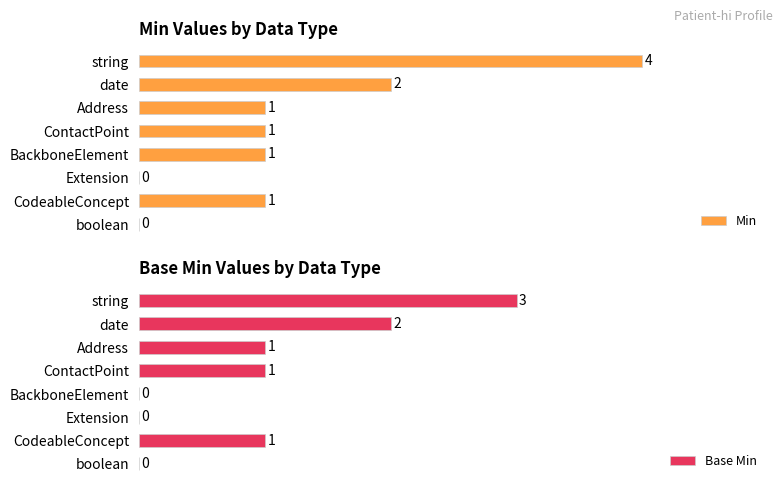

Are the bars grouped side by side (vs. stacked)?

Yes